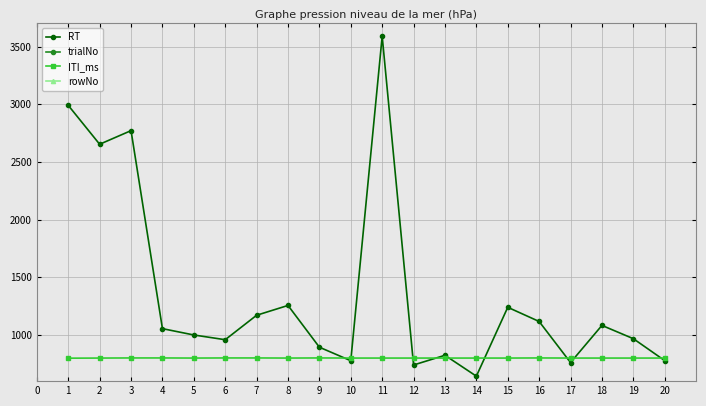

What are all the series names shown in the legend?

RT, trialNo, ITI_ms, rowNo